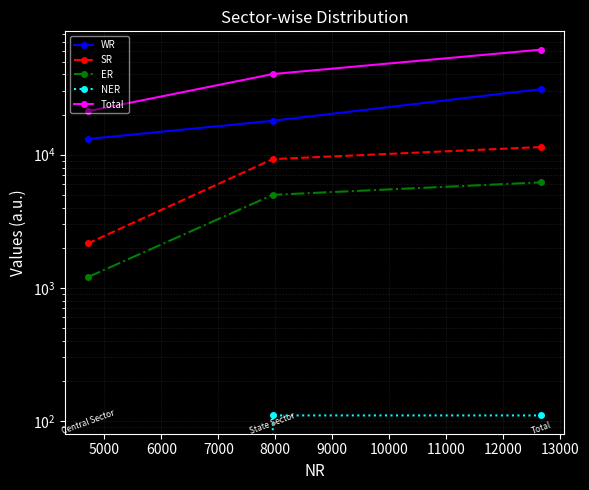

Does the chart have visible grid lines?

Yes